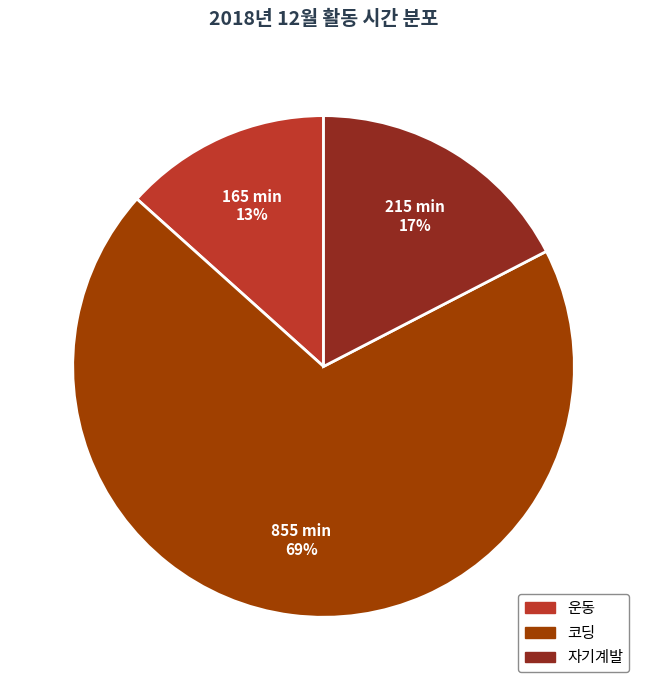

Count the number of slices in the pie.

3